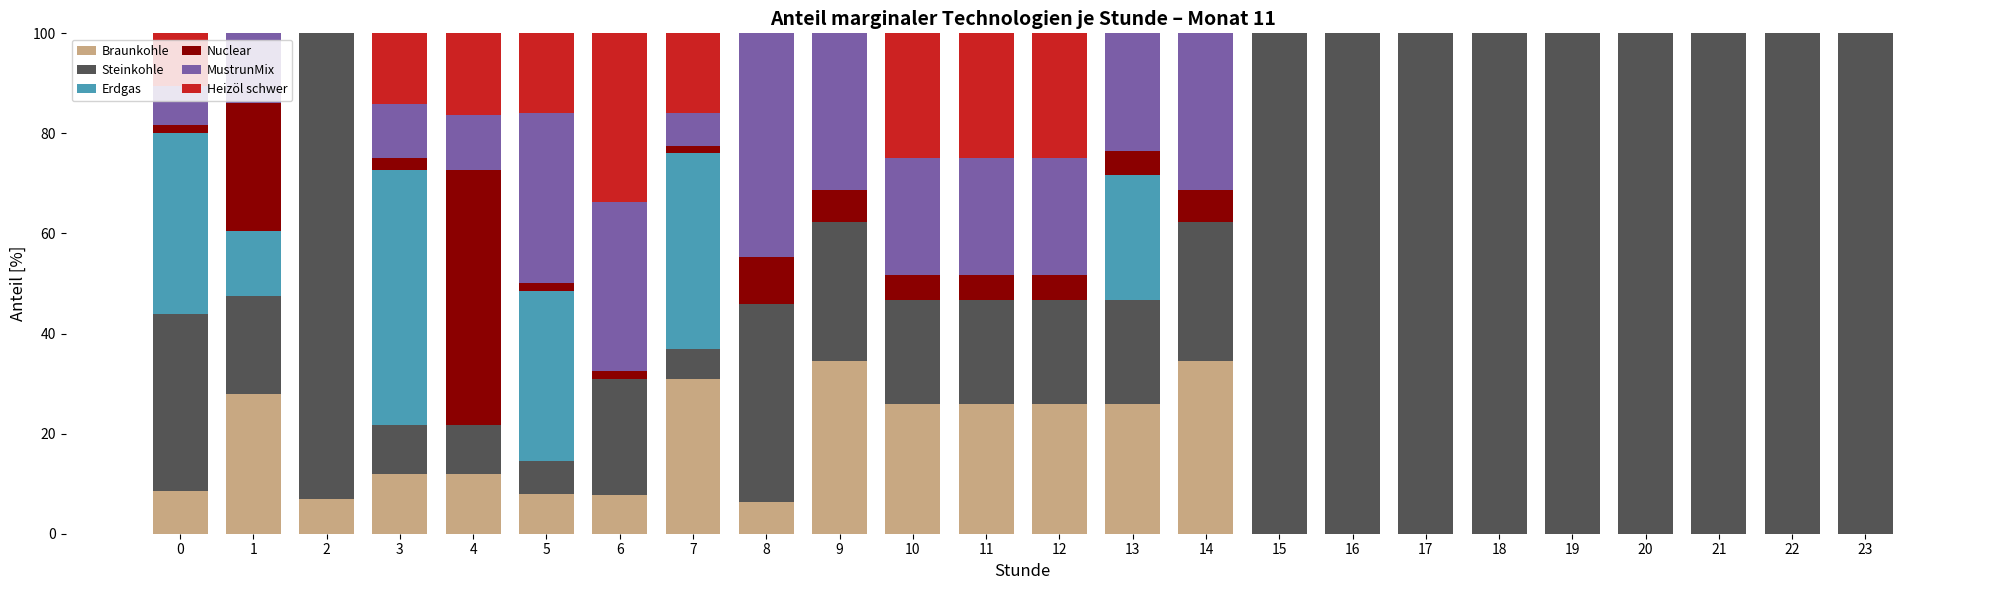

What are all the series names shown in the legend?

Braunkohle, Steinkohle, Erdgas, Nuclear, MustrunMix, Heizöl schwer